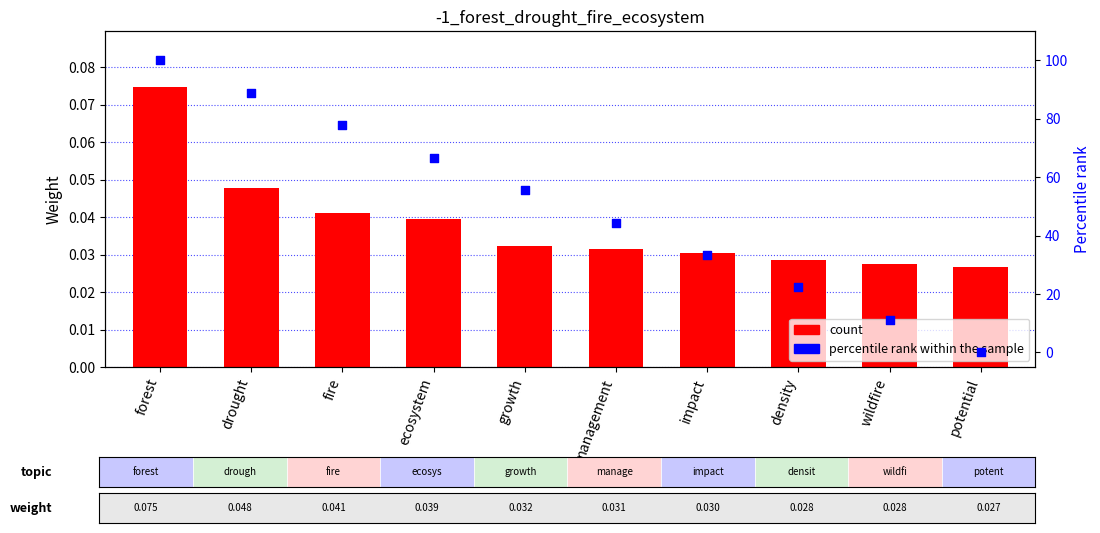

What are all the series names shown in the legend?

count, percentile rank within the sample